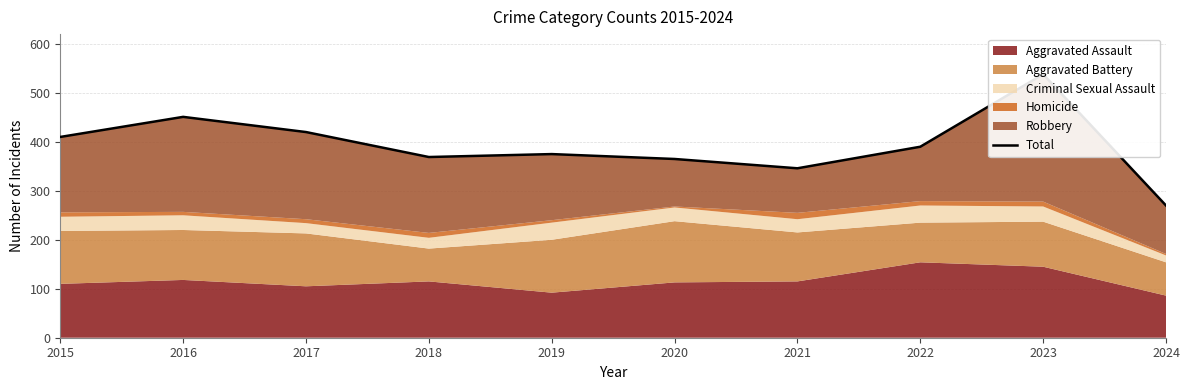

Approximately how many times larger is the value at 2020 compared to 2022?

0.9